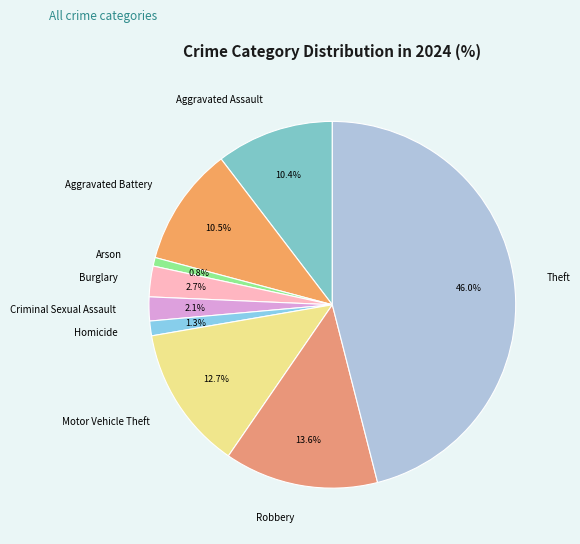

Which has a higher value, Motor Vehicle Theft or Theft?

Theft